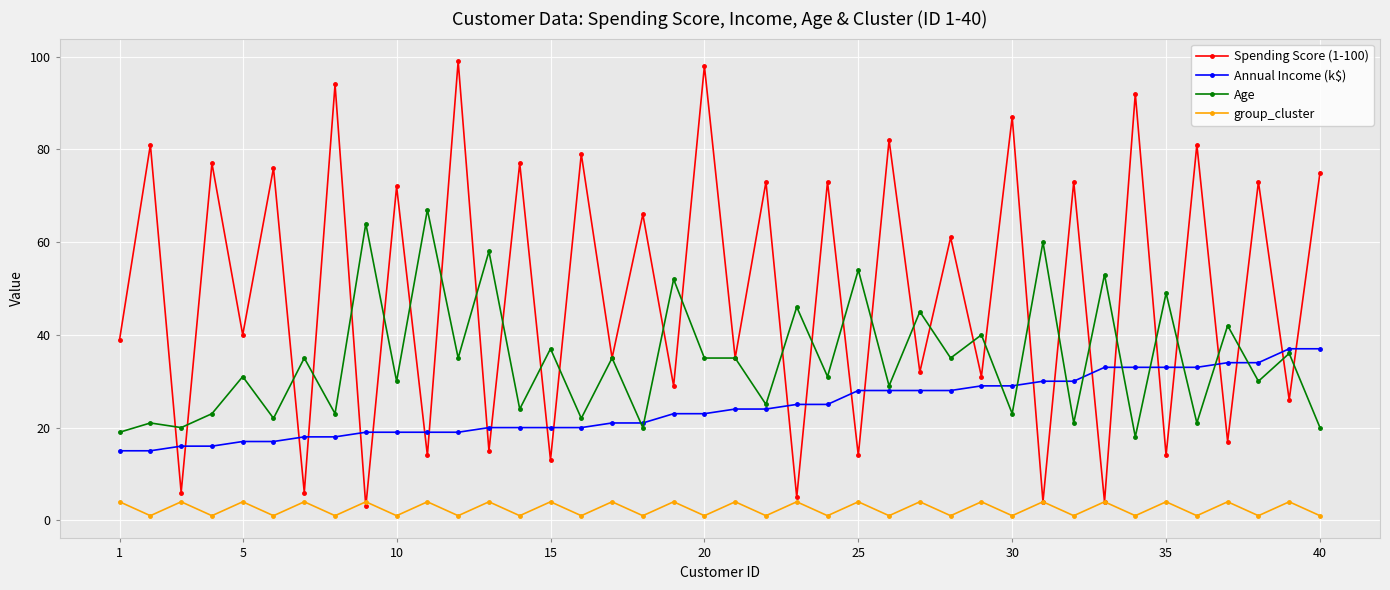

What is the maximum value shown in the chart?

99